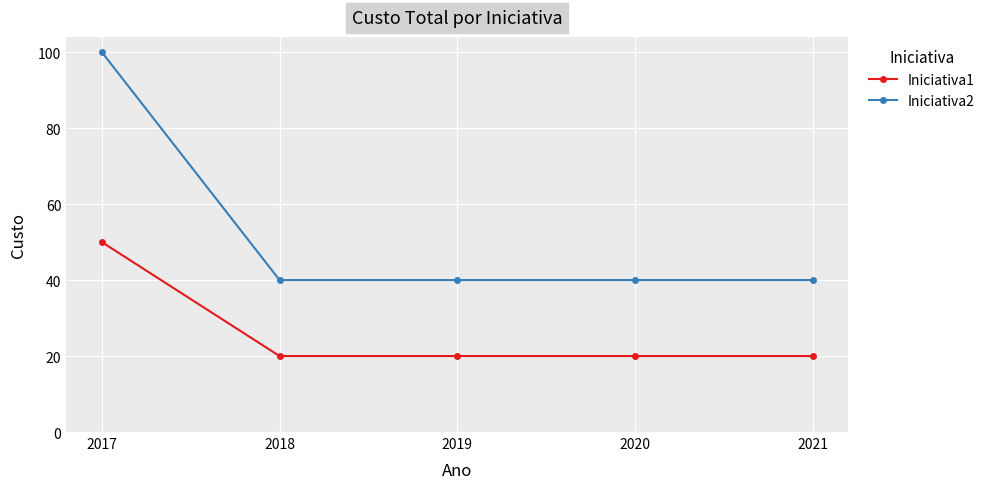

True or false: Iniciativa1 and Iniciativa2 cross at least once.

False